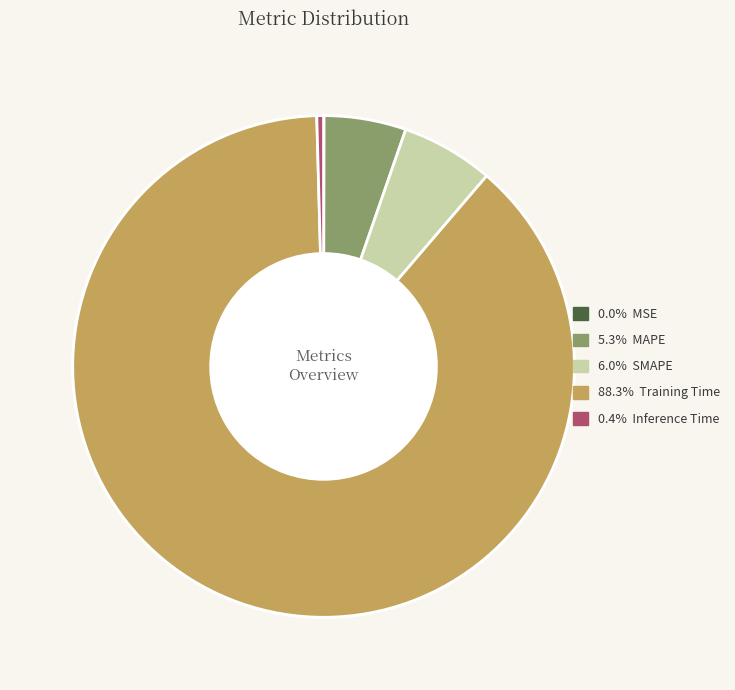

What is the smallest slice in the pie chart?

MSE